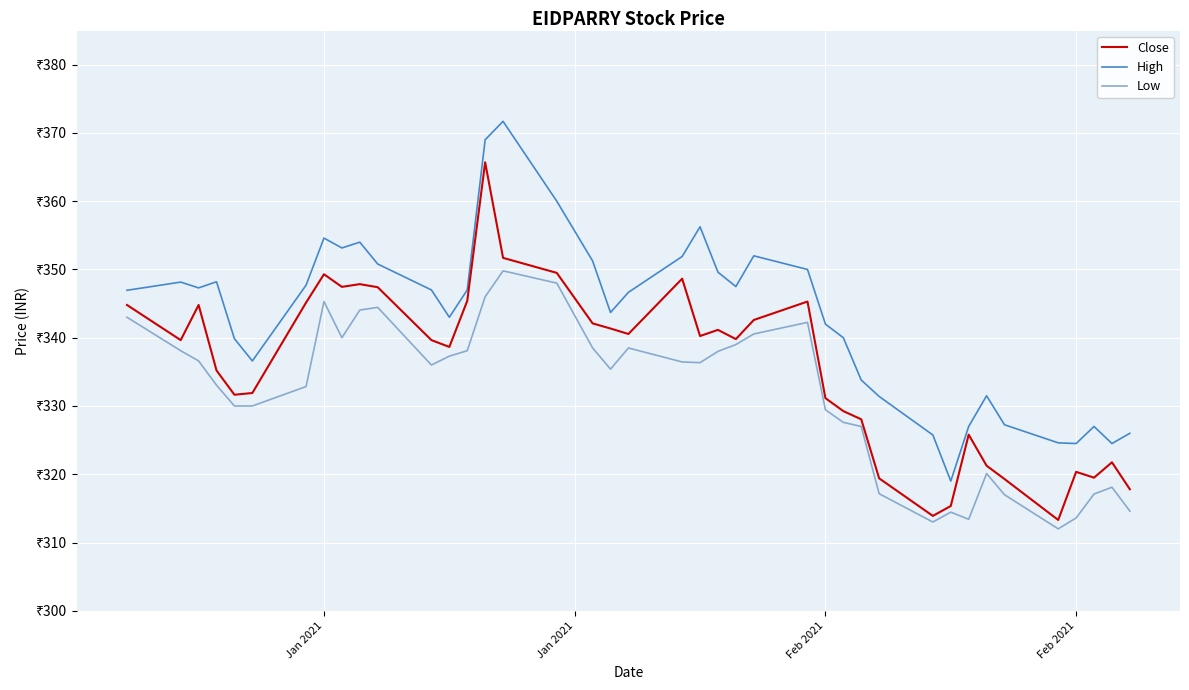

Does the chart have visible grid lines?

Yes